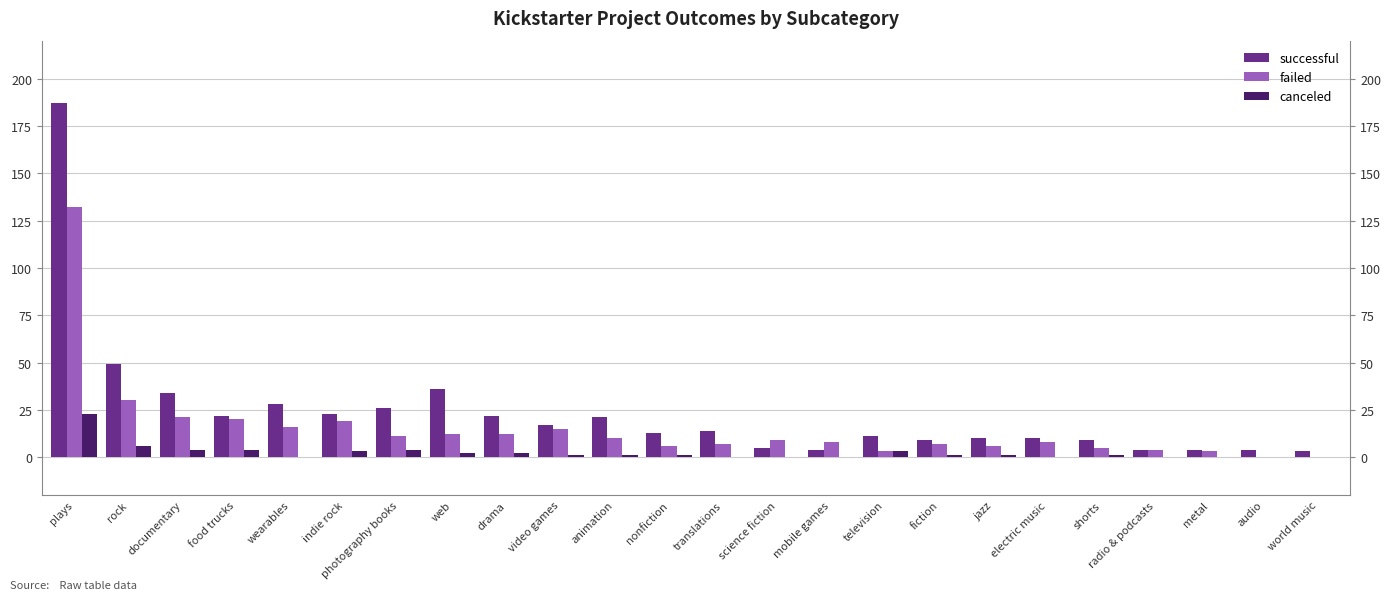

At which category does the chart reach its minimum across all series?

audio